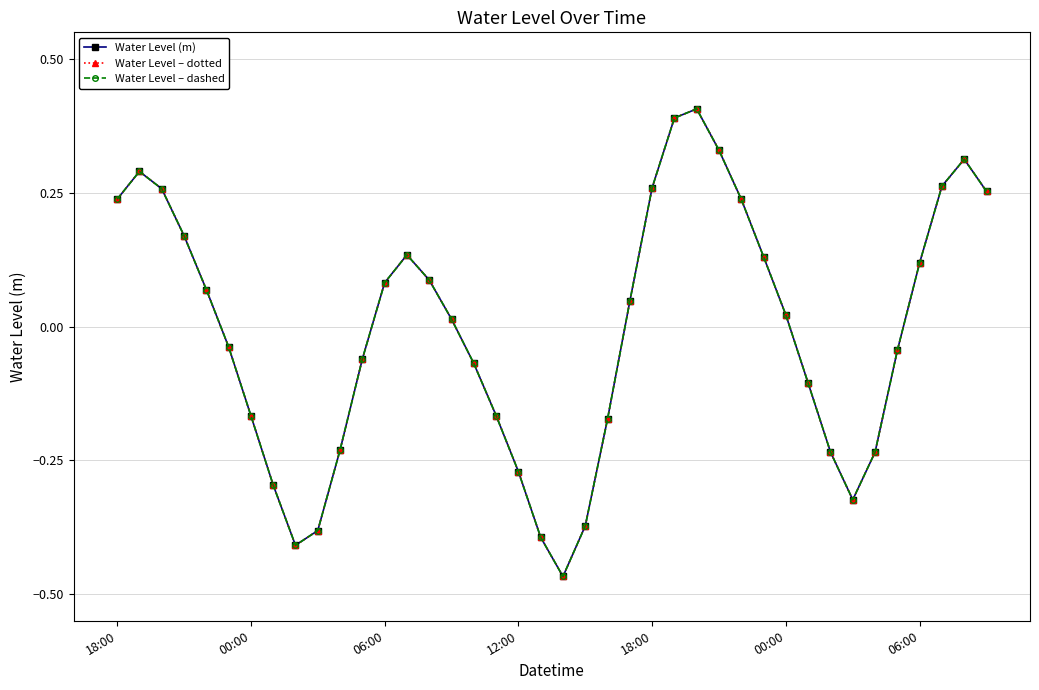

Does the chart have visible grid lines?

Yes